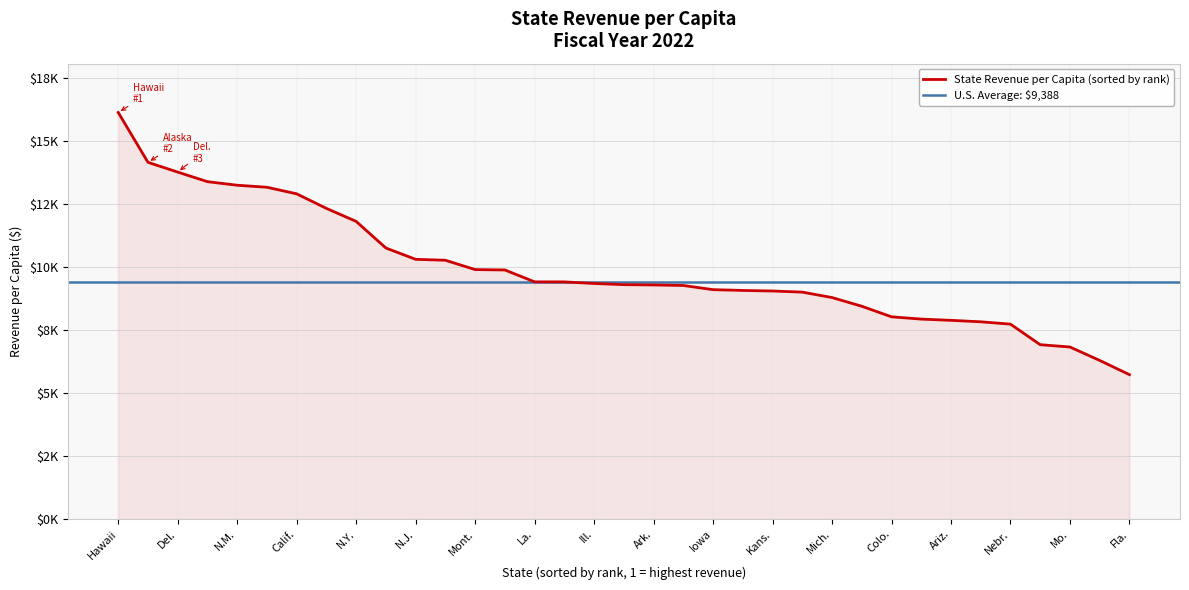

How many categories are shown in the chart?

35